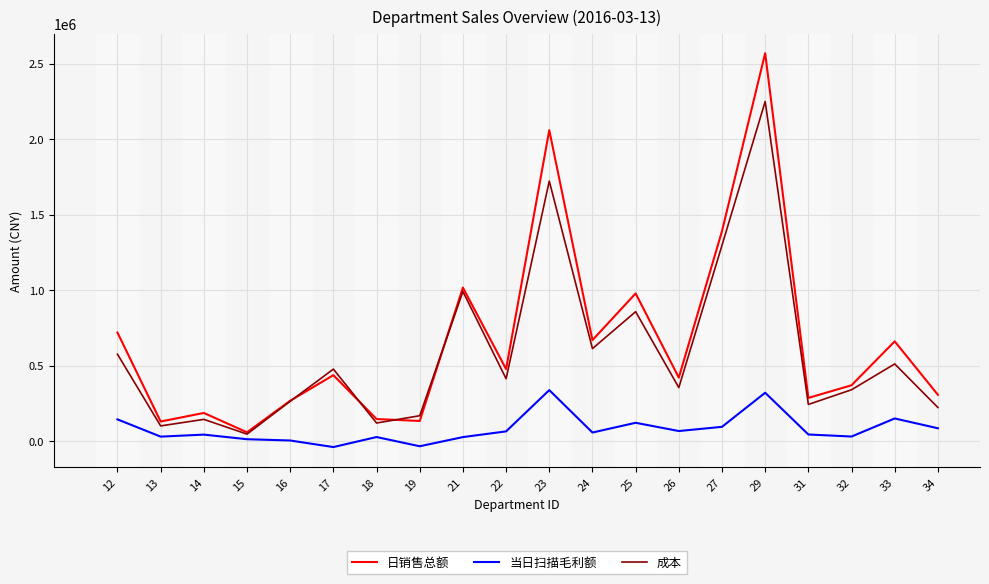

Which series has the widest spread of values?

日销售总额